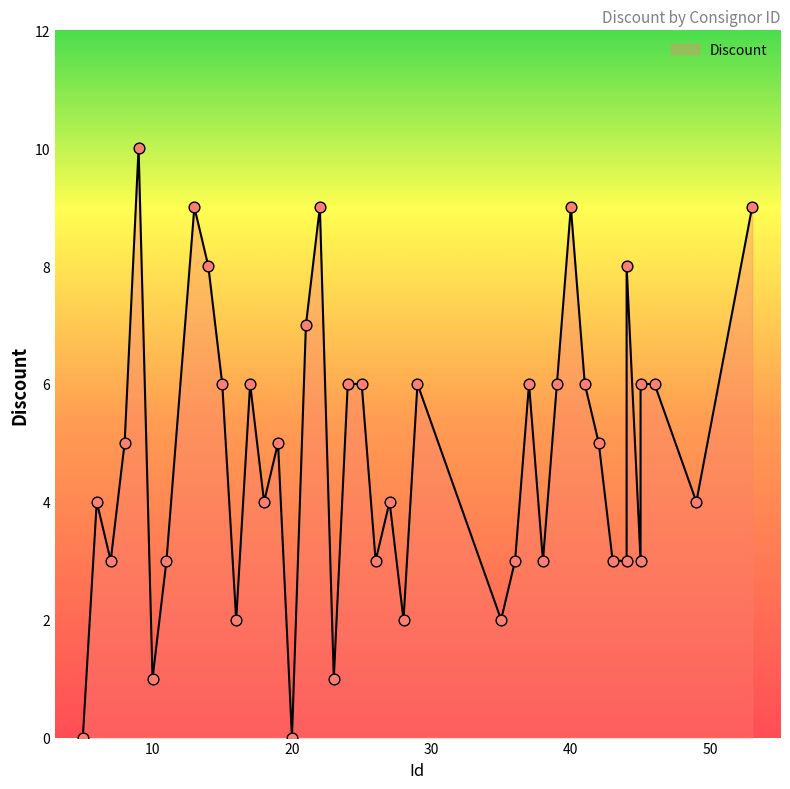

What is the change in value from 10 to 29?

+5